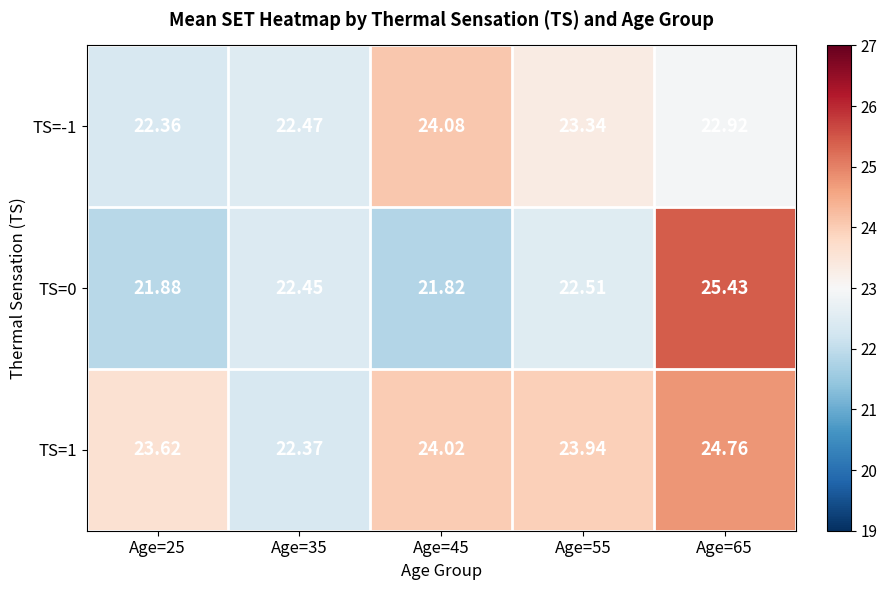

What is the total value across all series at Age=45?

69.9